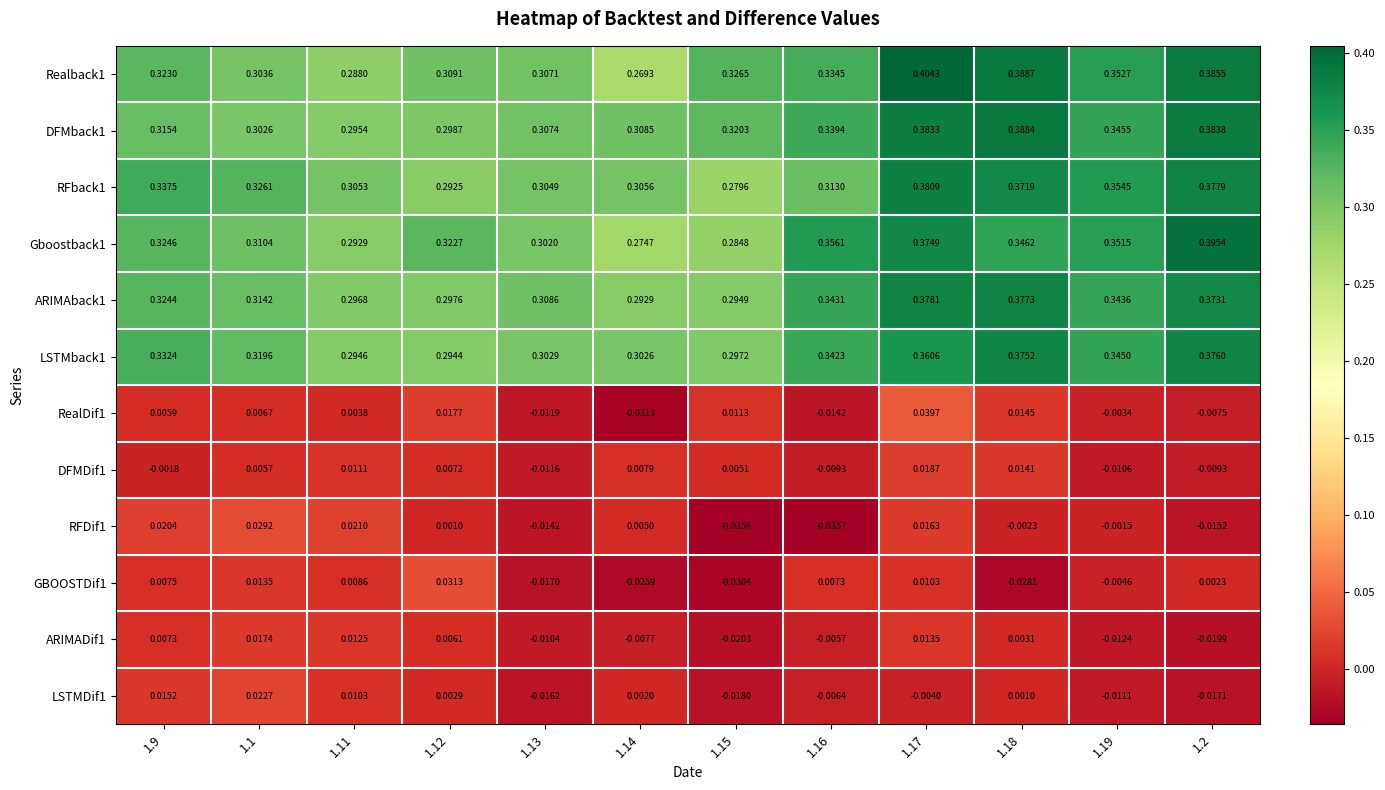

Is the value of RFback1 at 1.19 greater than the value of RealDif1 at 1.2?

Yes